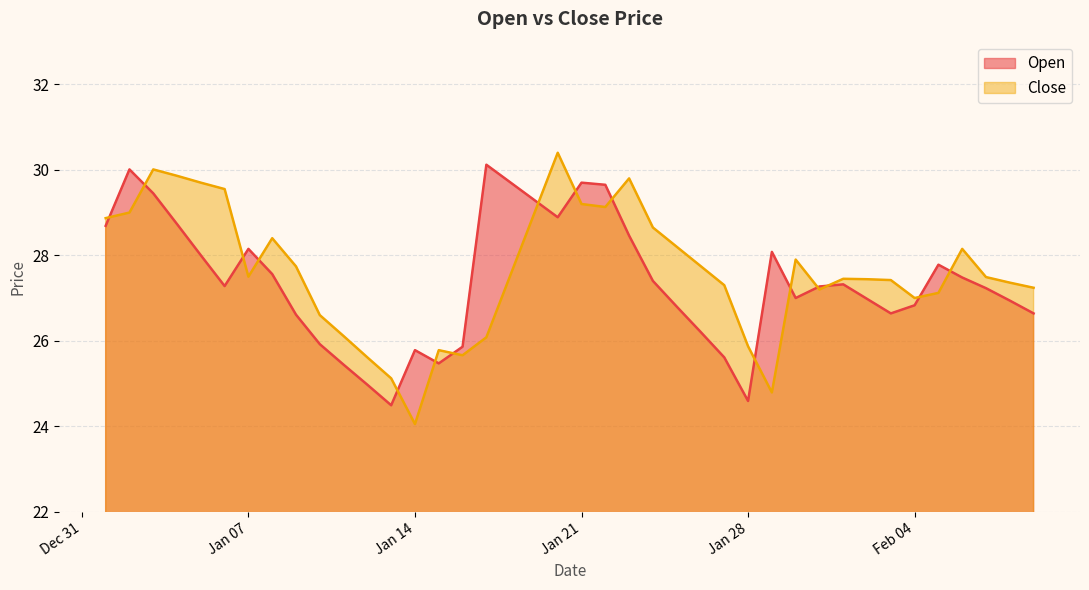

True or false: Open and Close cross at least once.

True